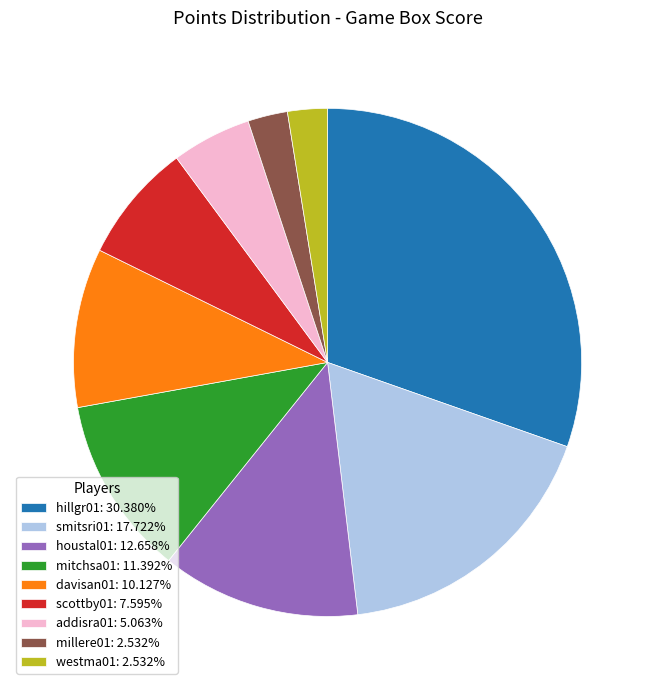

Between addisra01 and millere01, which is larger?

addisra01